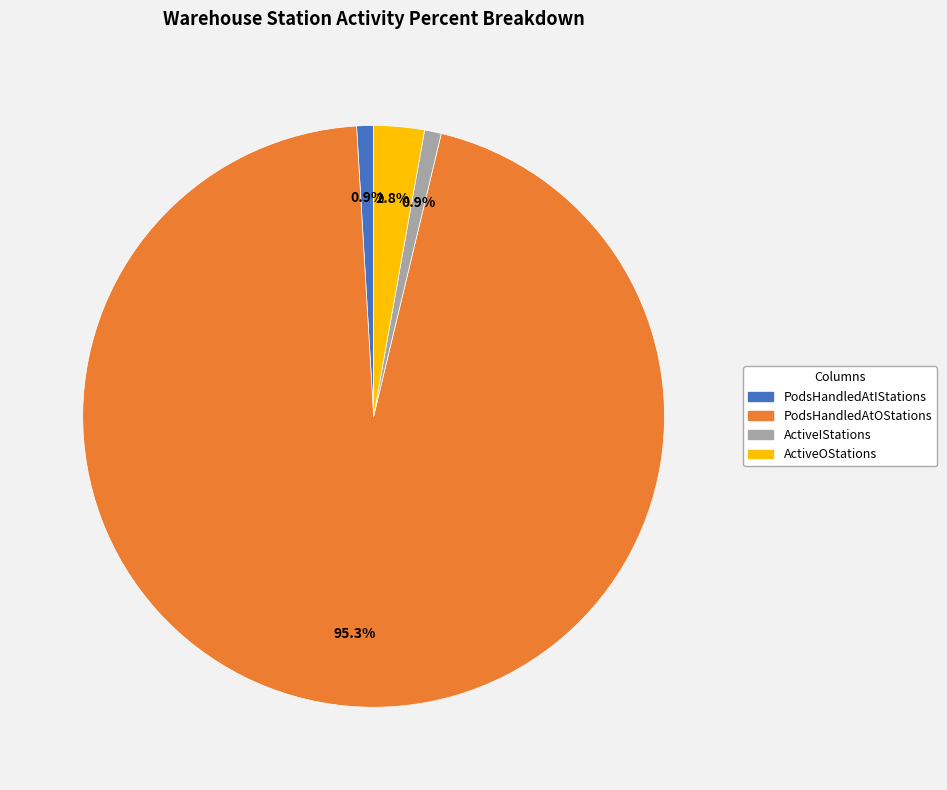

Between ActiveOStations and PodsHandledAtOStations, which is larger?

PodsHandledAtOStations